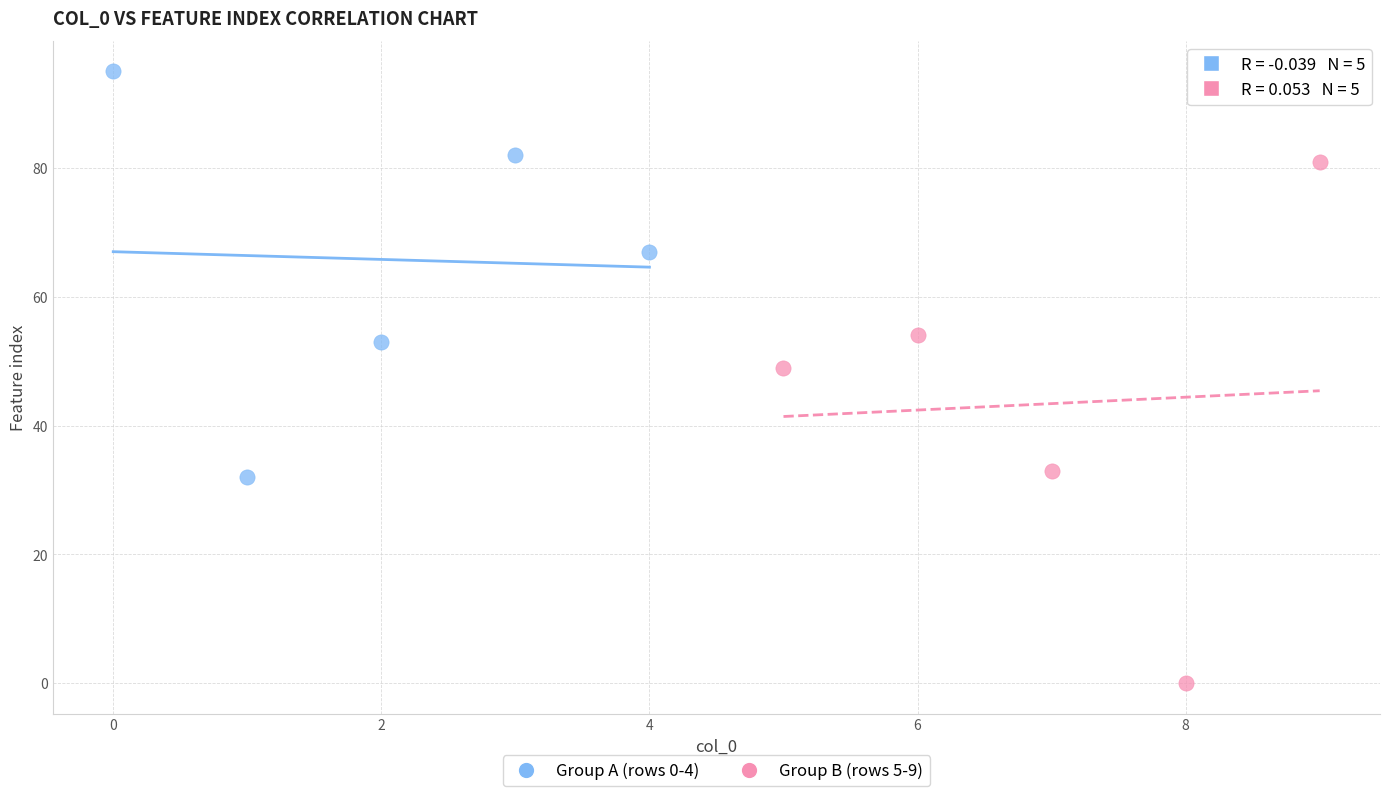

What are all the series names shown in the legend?

Group A (rows 0-4), Group B (rows 5-9)